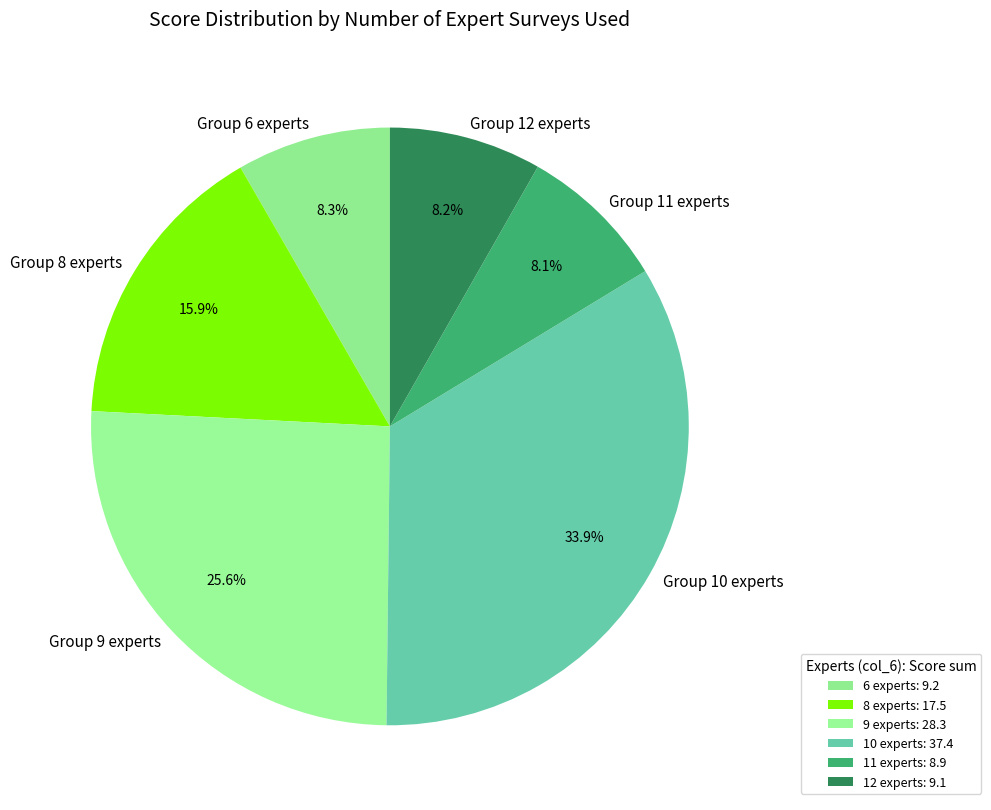

Between Group 11 experts and Group 10 experts, which is larger?

Group 10 experts